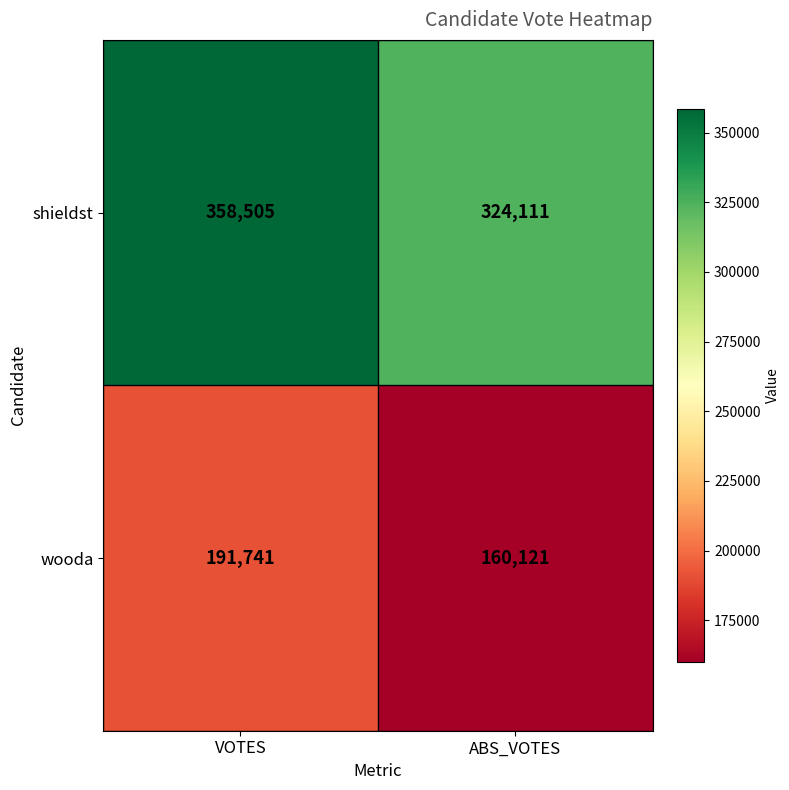

What value does the wooda series have at VOTES?

191741